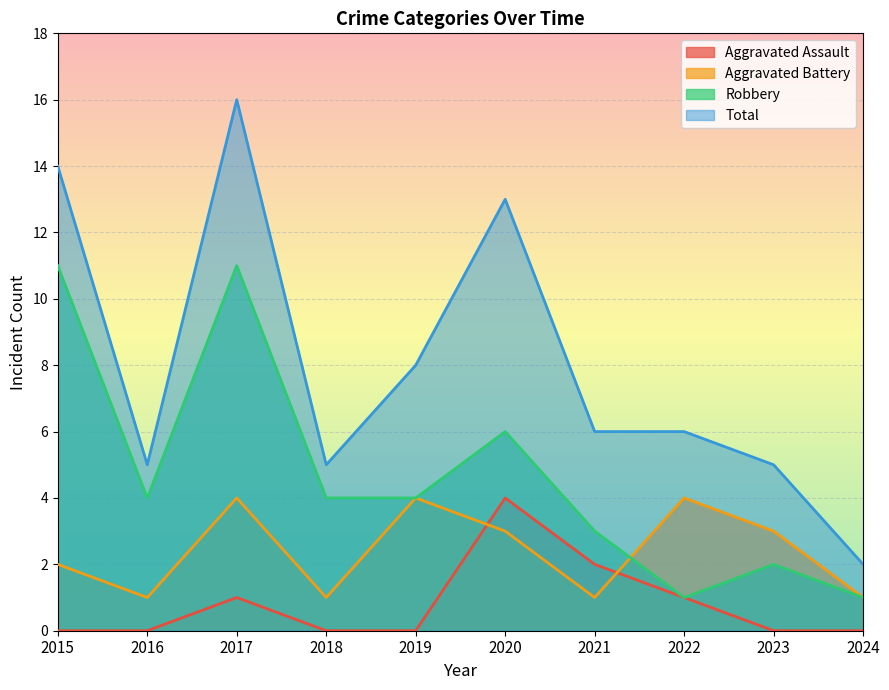

List the series in order of their peak value, highest first.

Total, Robbery, Aggravated Assault, Aggravated Battery